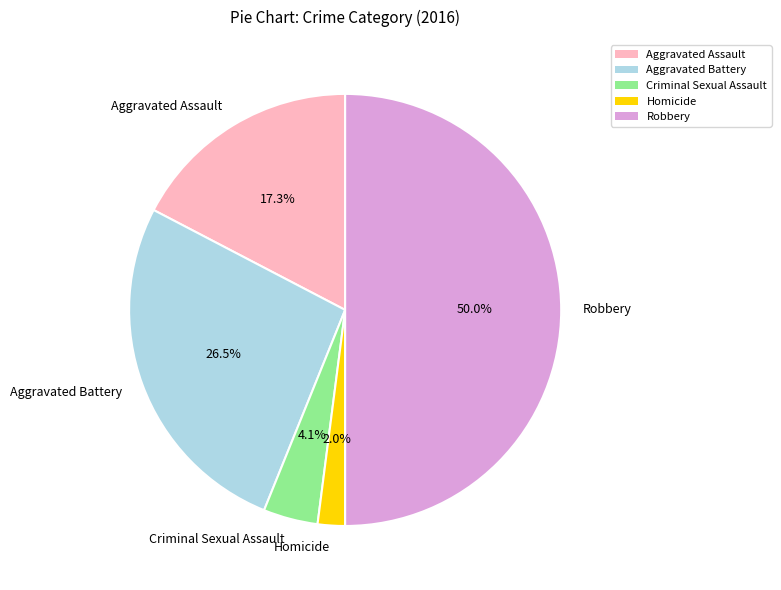

To the nearest percent, what is the difference between the largest and smallest slice percentages?

48%